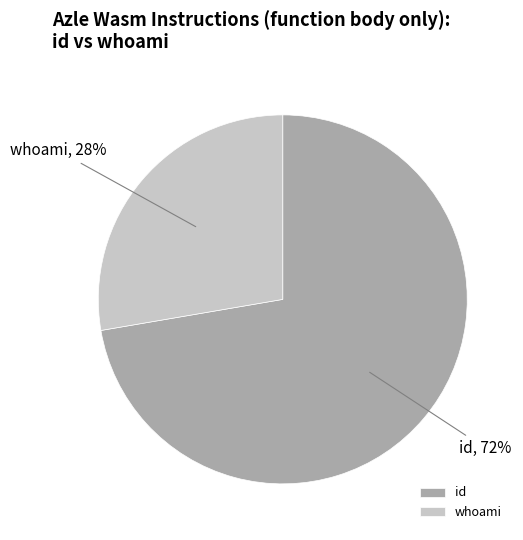

Do whoami and id together represent more than half of the pie?

Yes